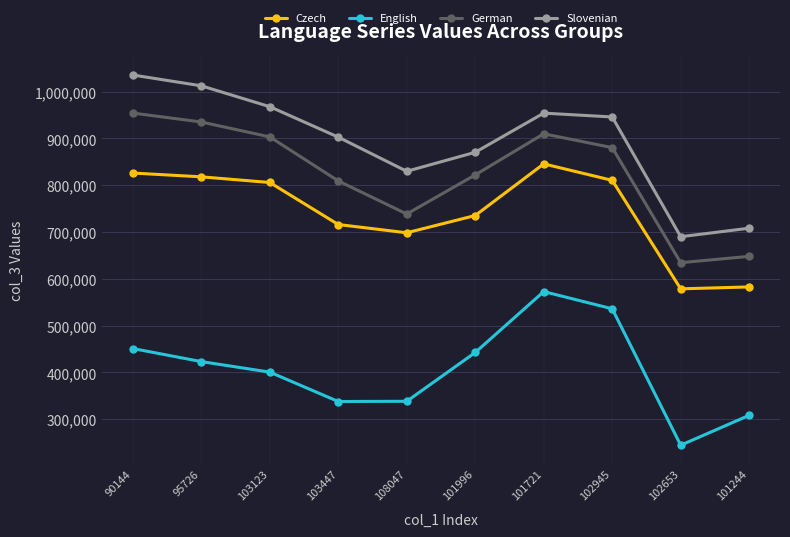

How many series are shown in this chart?

4